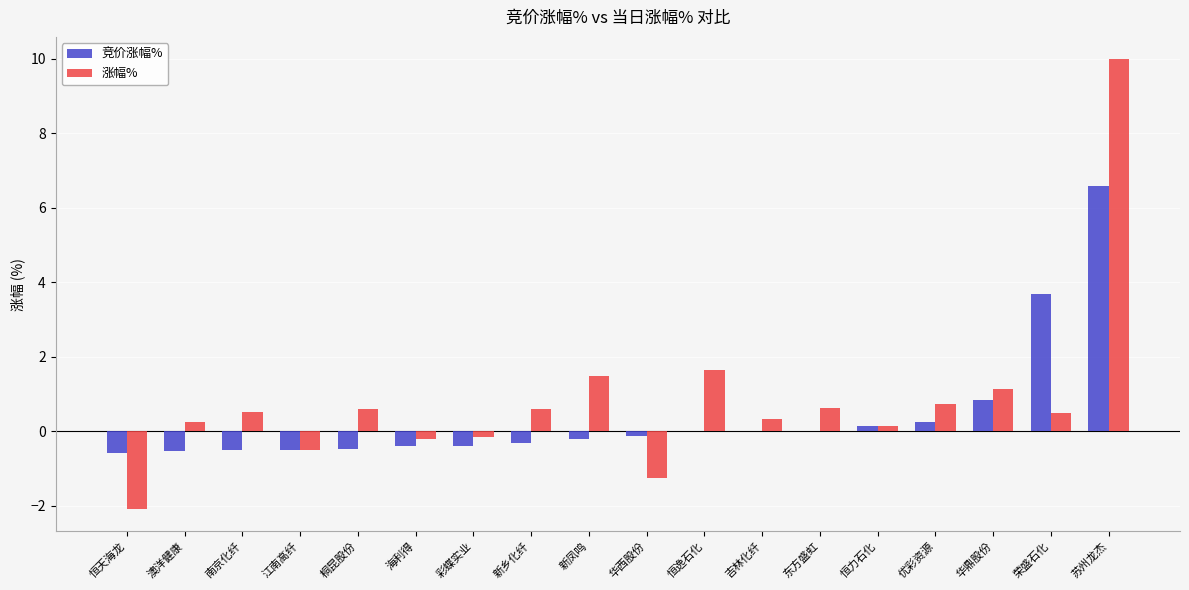

The value of 涨幅% at 苏州龙杰 is 2.1. True or false?

False